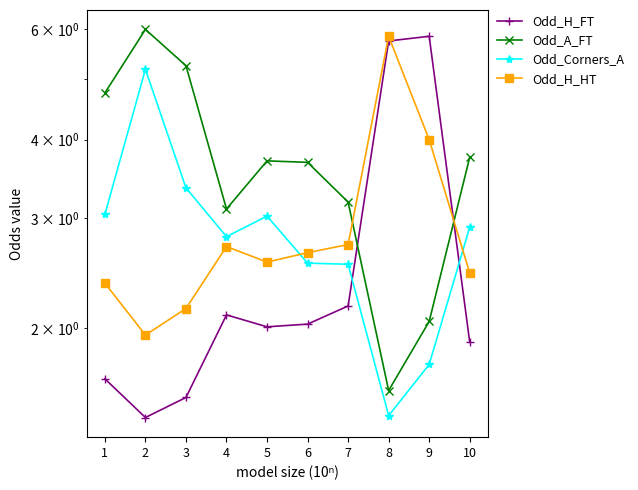

How many lines are shown in the chart?

4